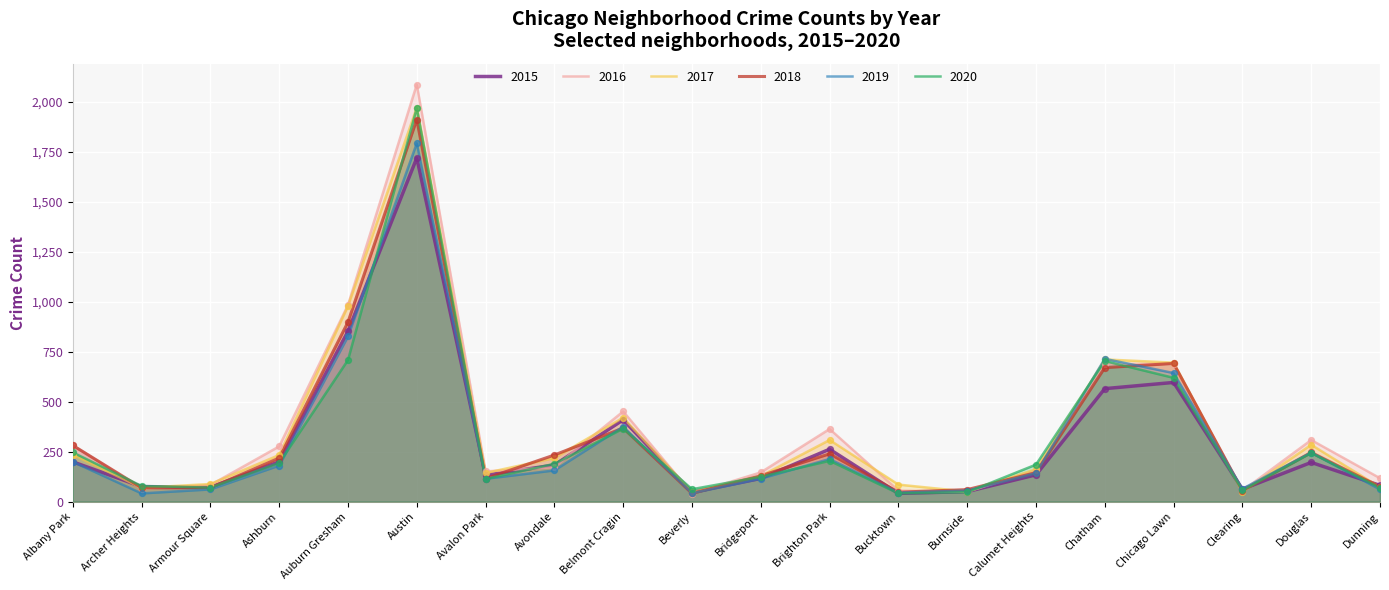

Which series has the largest total across all categories?

2016